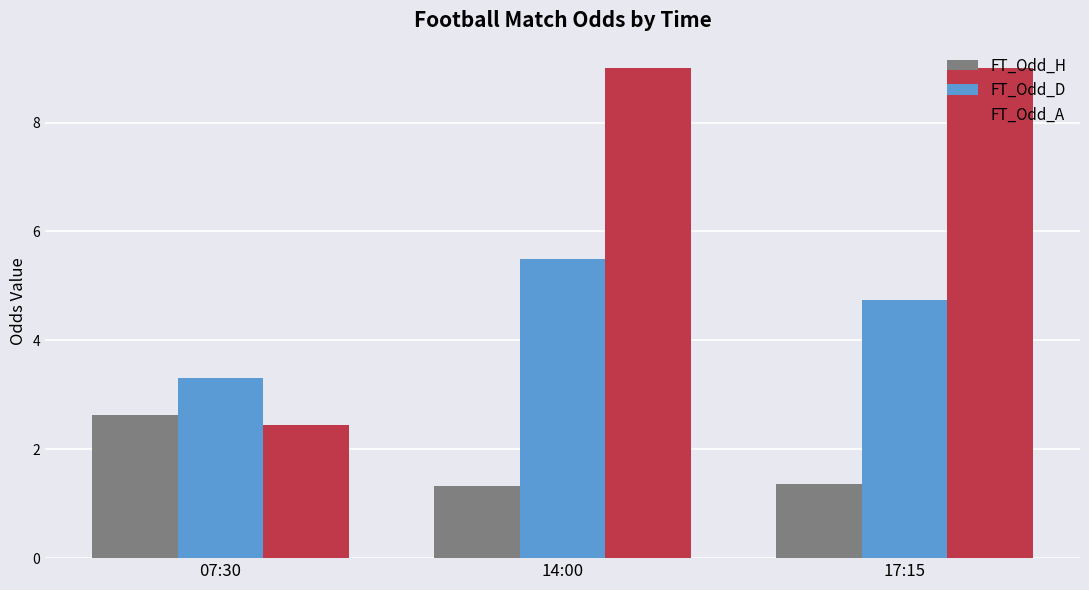

Which series has the widest spread of values?

FT_Odd_A